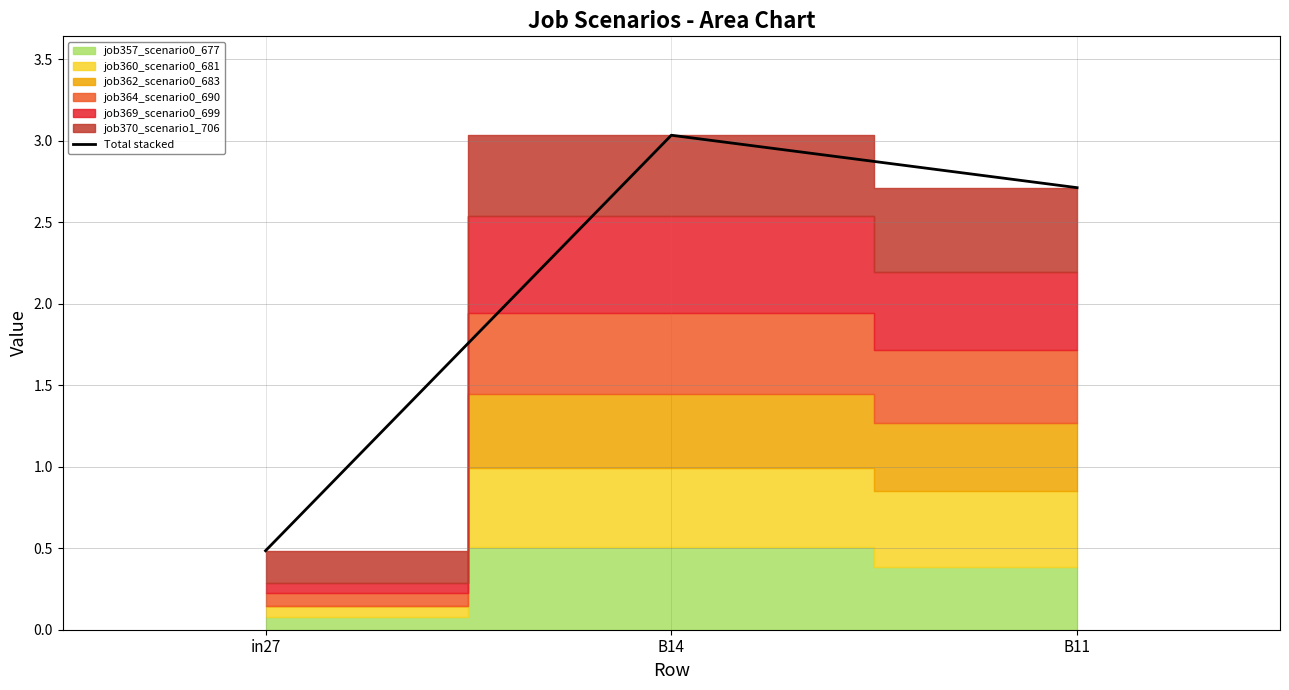

Between in27 and B11, which is larger?

B11